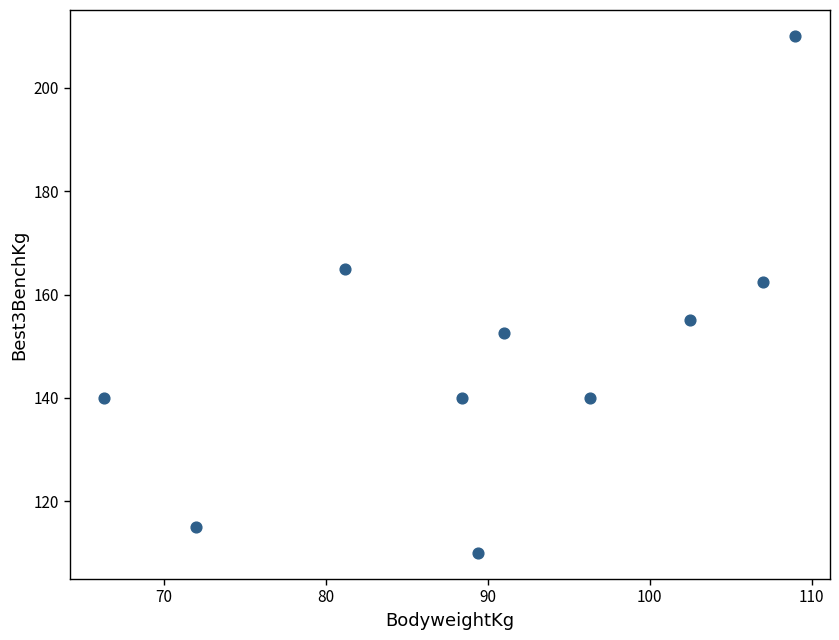

What is the range of Y values (max minus min)?

100.0